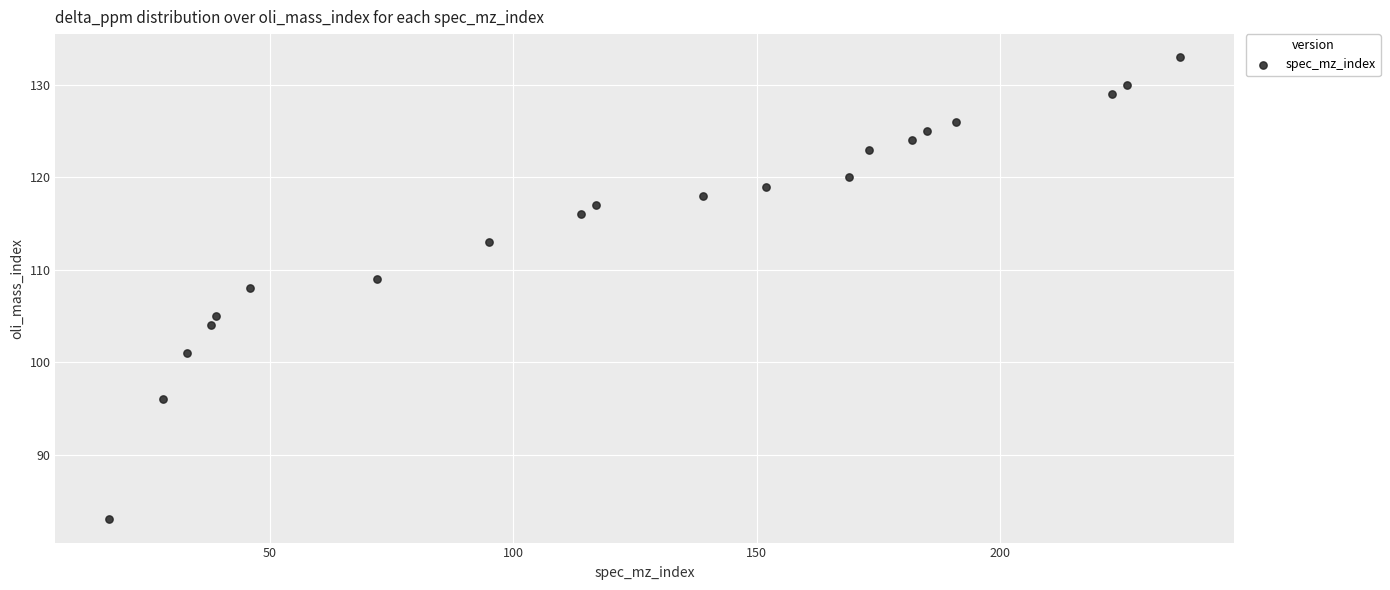

What is the range of X values (max minus min)?

220